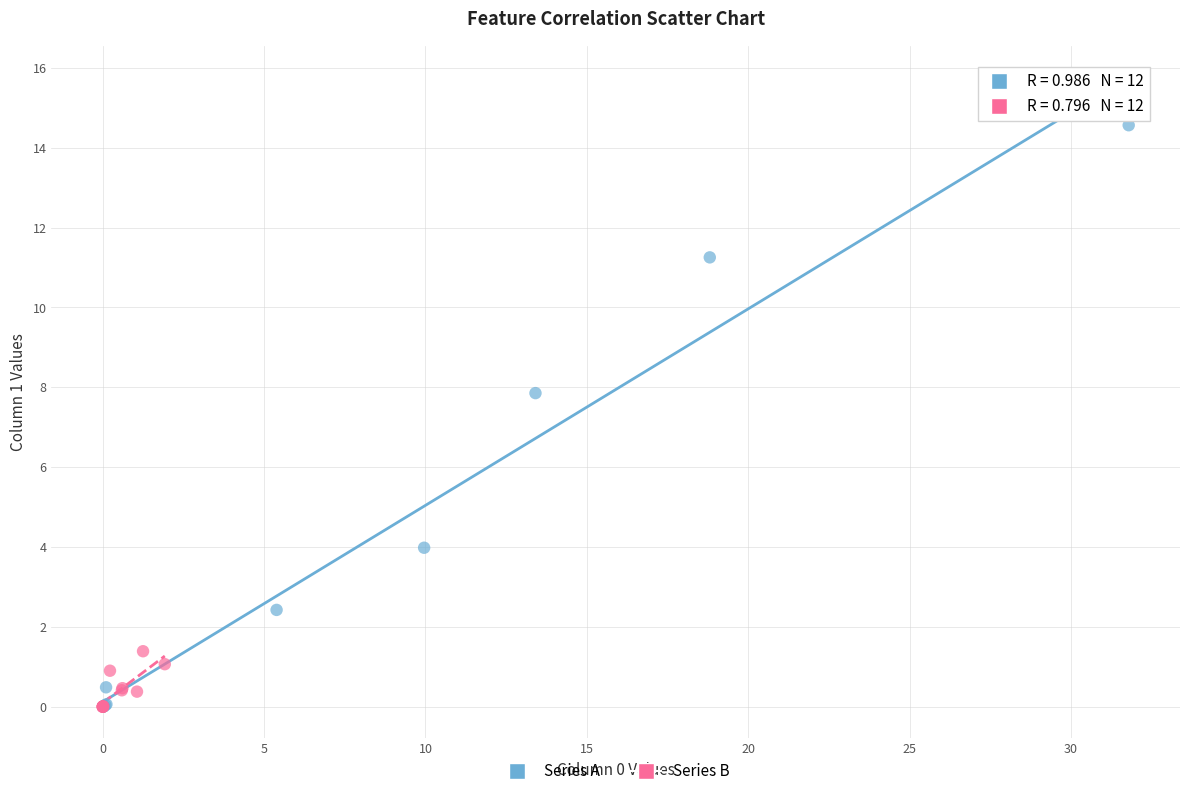

Which series has the largest Y range (max minus min)?

Series A